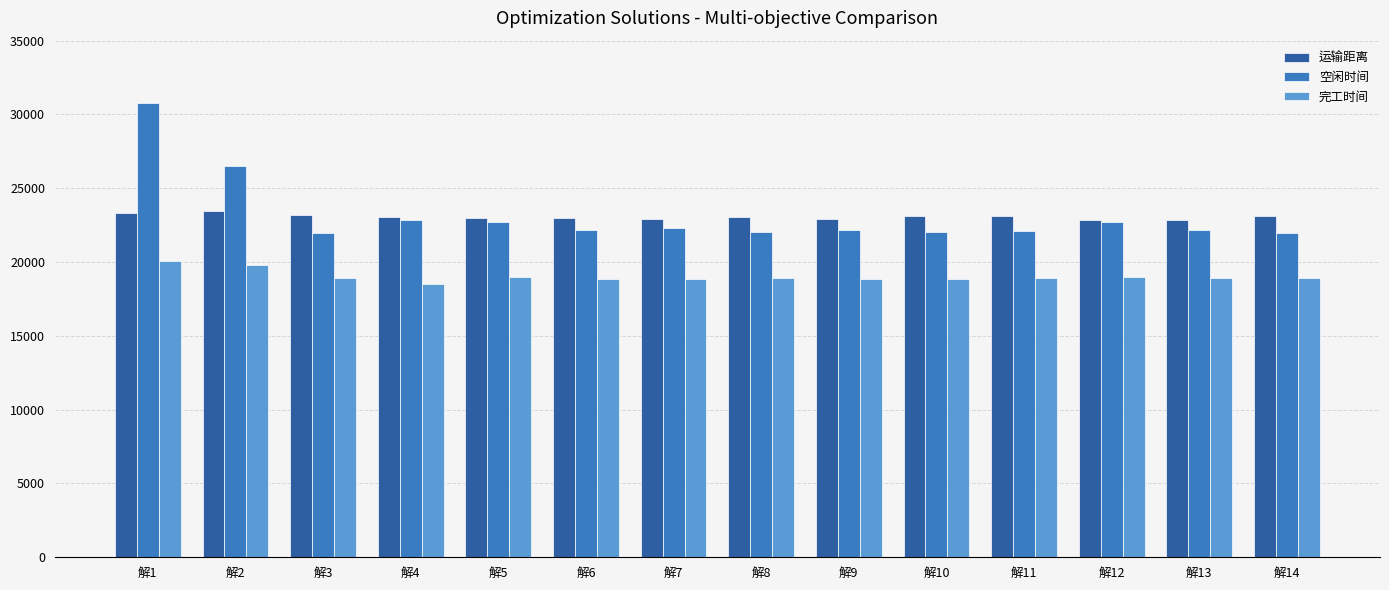

Rank the series at 解2 from highest to lowest value.

空闲时间, 运输距离, 完工时间